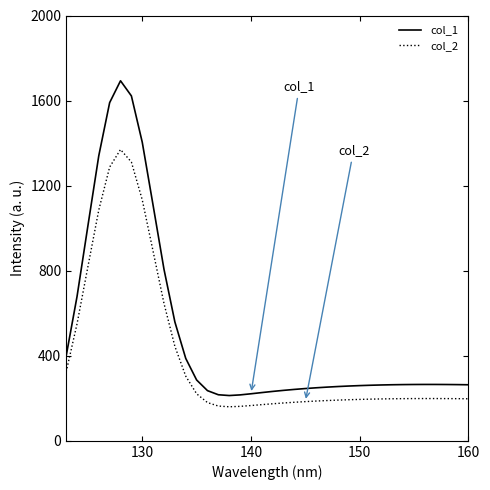

What is the difference between the maximum and minimum values in the col_1 series?

1480.1